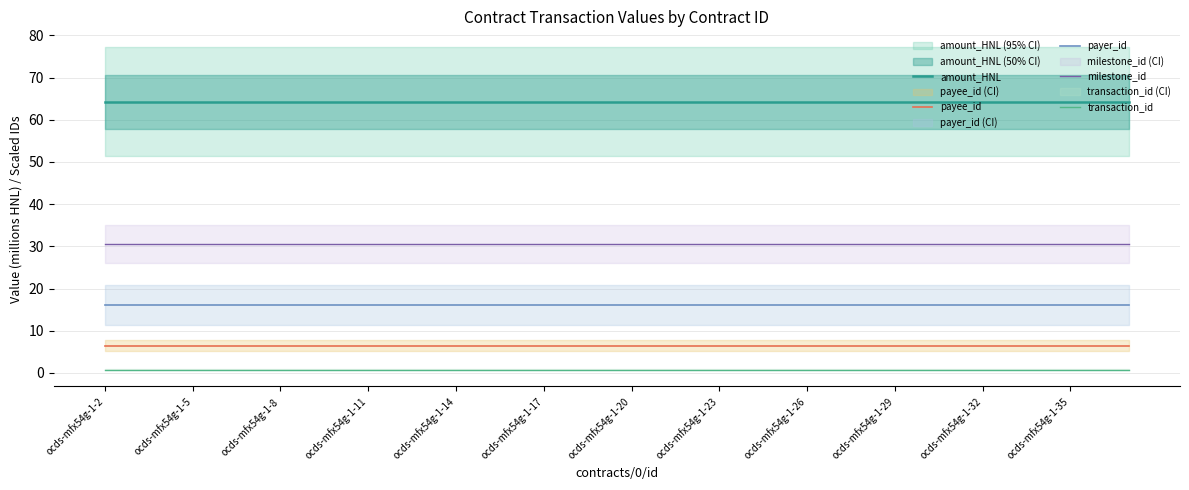

True or false: amount_HNL and payee_id intersect in this chart.

False